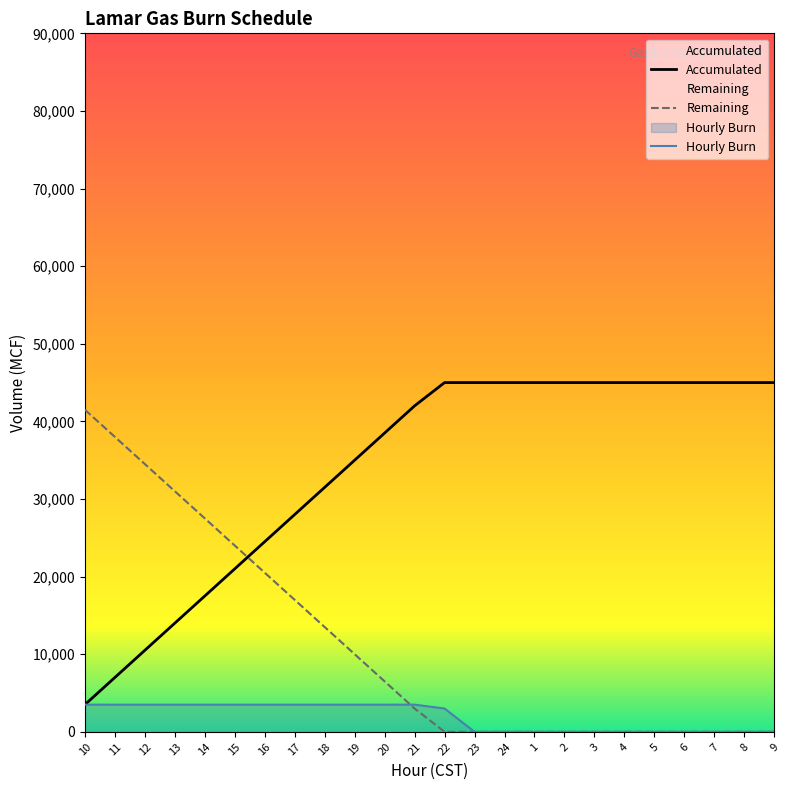

Does the chart have visible grid lines?

No